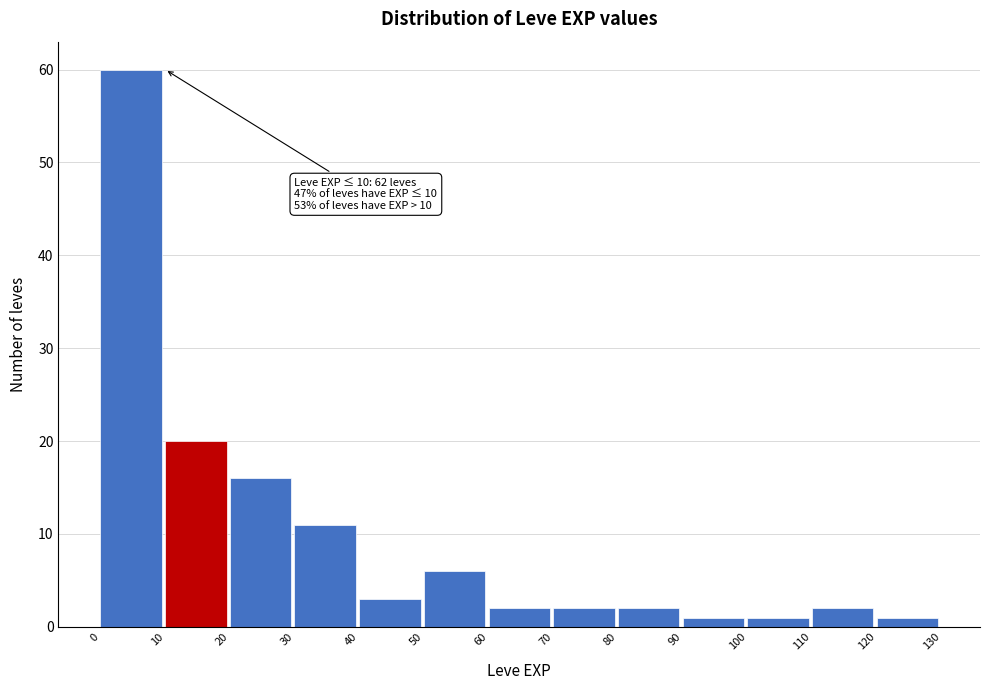

Which range on the x-axis has the tallest bar?

0 to 10